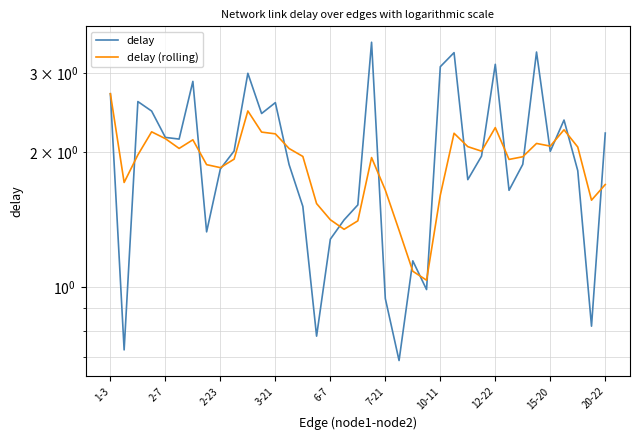

Reading right to left, extract all data points from this chart.

delay: 2.2	0.8	1.8	2.4	2.0	3.3	1.9	1.6	3.1	2.0	1.7	3.3	3.1	1.0	1.1	0.7	0.9	3.5	1.5	1.4	1.3	0.8	1.5	1.9	2.6	2.4	3.0	2.0	1.8	1.3	2.9	2.1	2.2	2.5	2.6	0.7	2.7
delay (rolling): 1.7	1.6	2.1	2.2	2.1	2.1	2.0	1.9	2.3	2.0	2.1	2.2	1.6	1.0	1.1	1.3	1.6	1.9	1.4	1.3	1.4	1.5	2.0	2.0	2.2	2.2	2.5	1.9	1.8	1.9	2.1	2.0	2.1	2.2	2.0	1.7	2.7